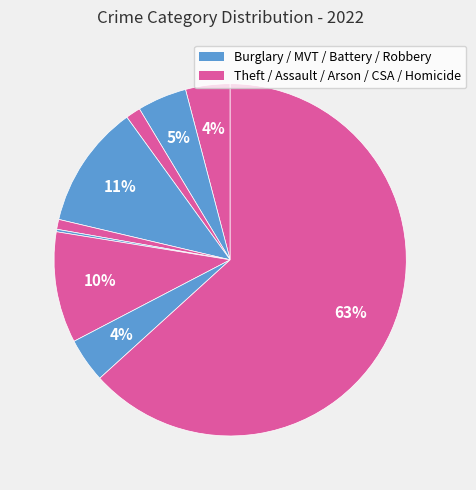

Which slice represents more than half of the pie?

Theft